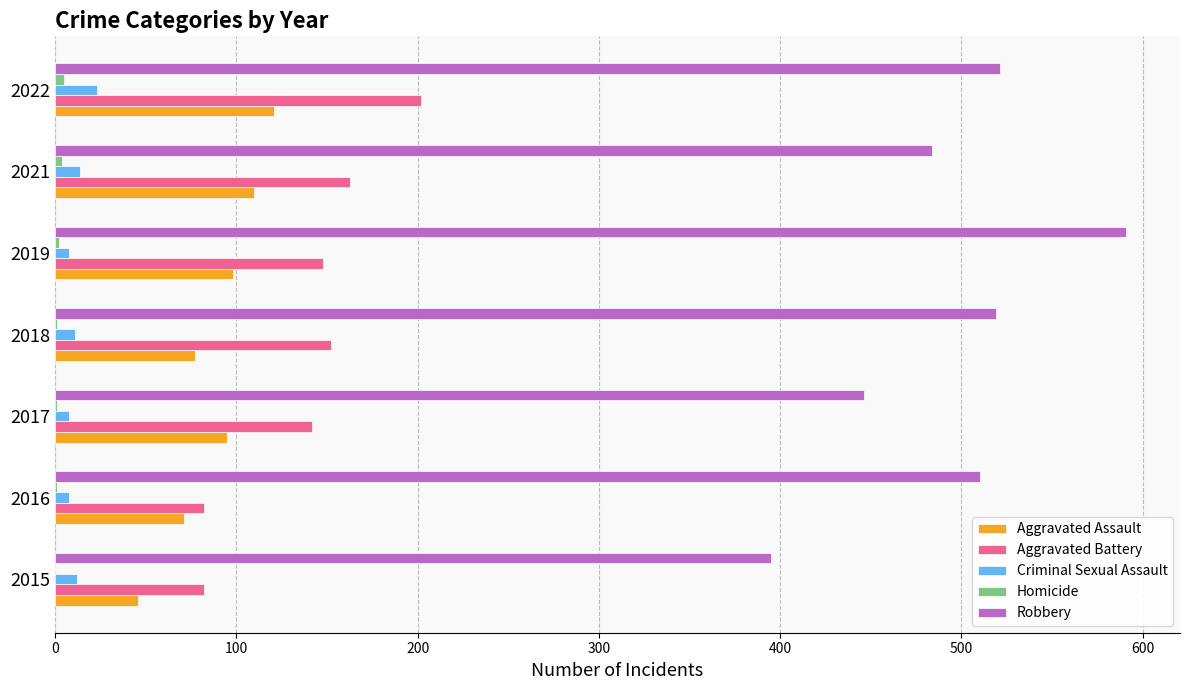

Which series has the widest spread of values?

Robbery